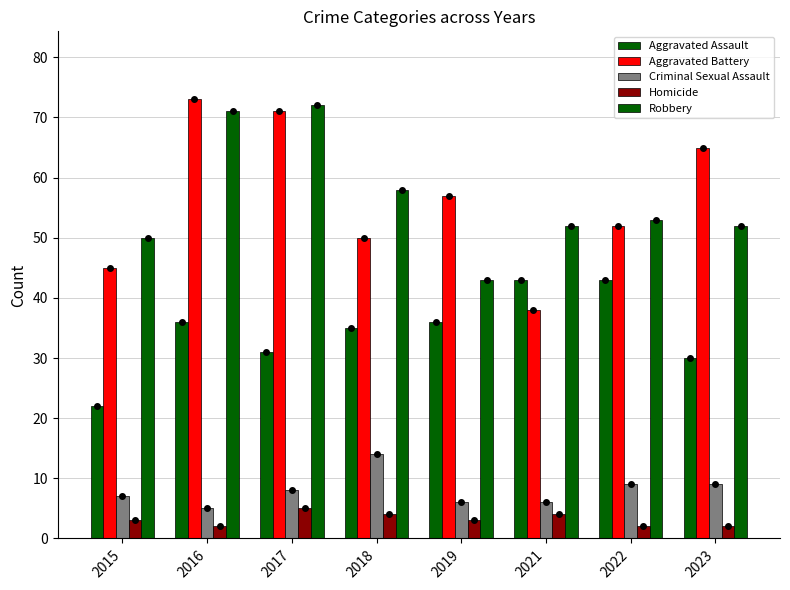

How many data points does each series have?

8